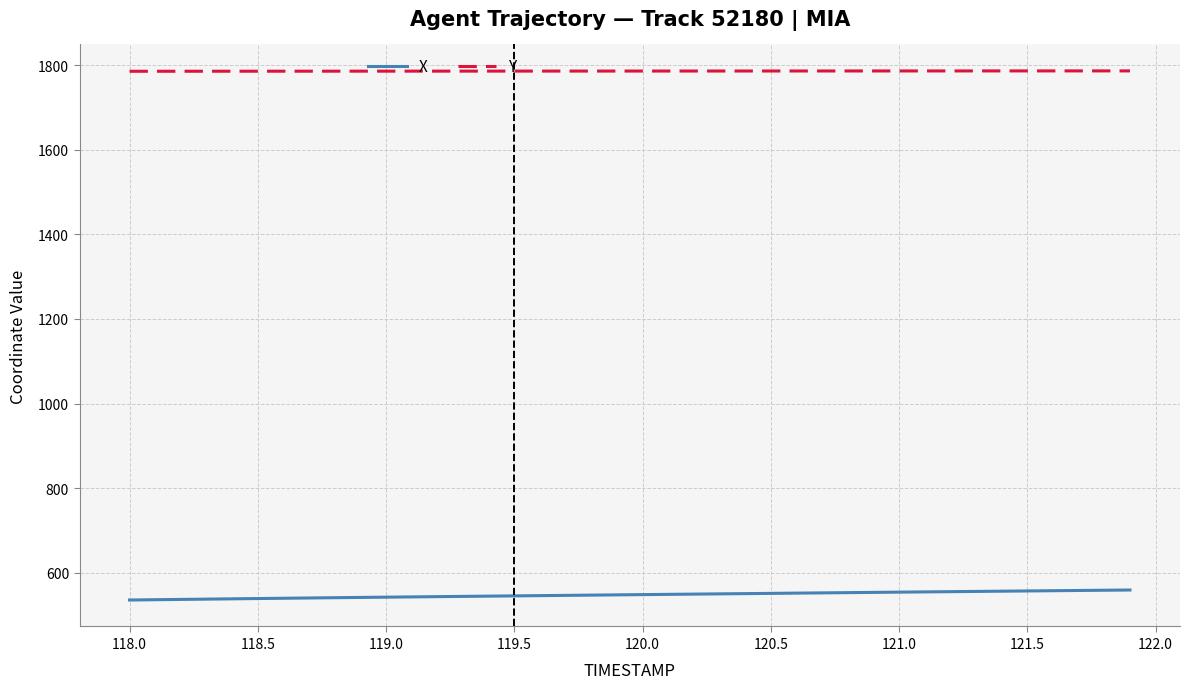

What is the minimum value shown in the chart?

535.5